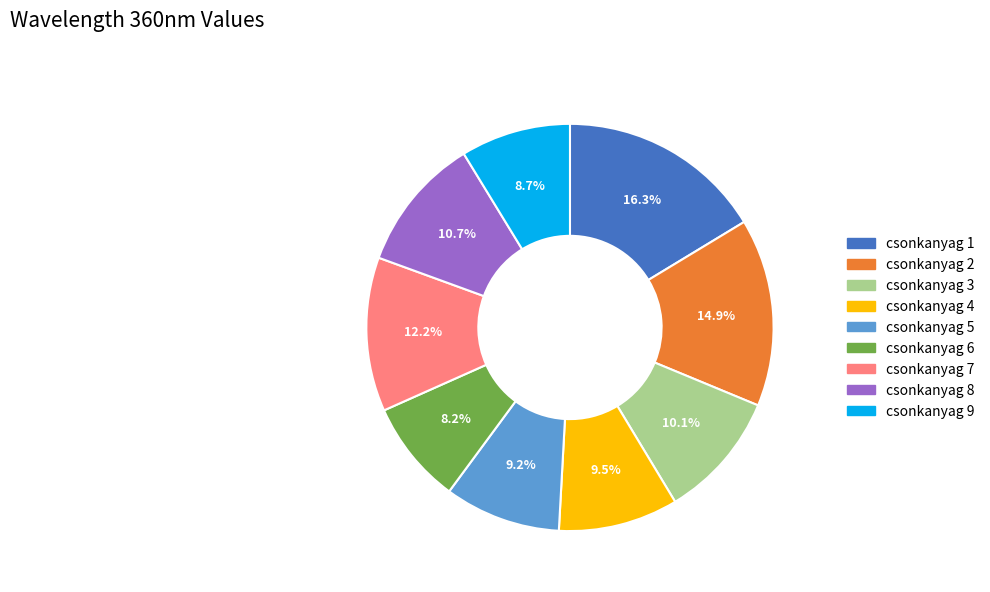

What percentage is the csonkanyag 9 slice, to the nearest percent?

9%